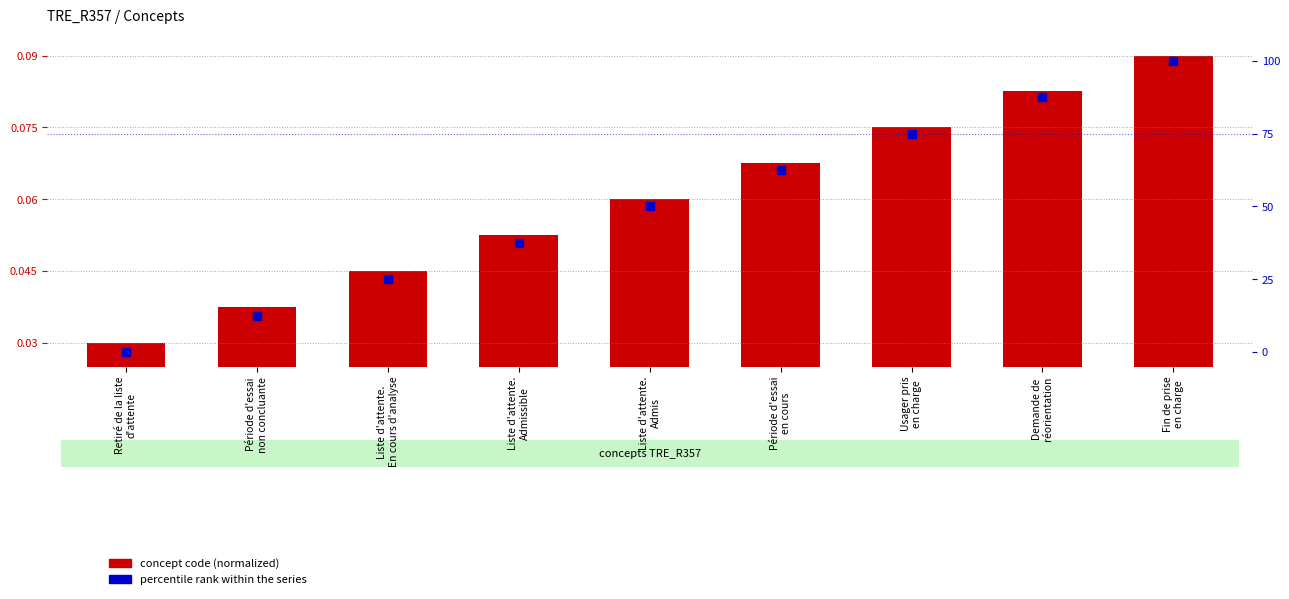

Which series has the largest total across all categories?

percentile rank within the series